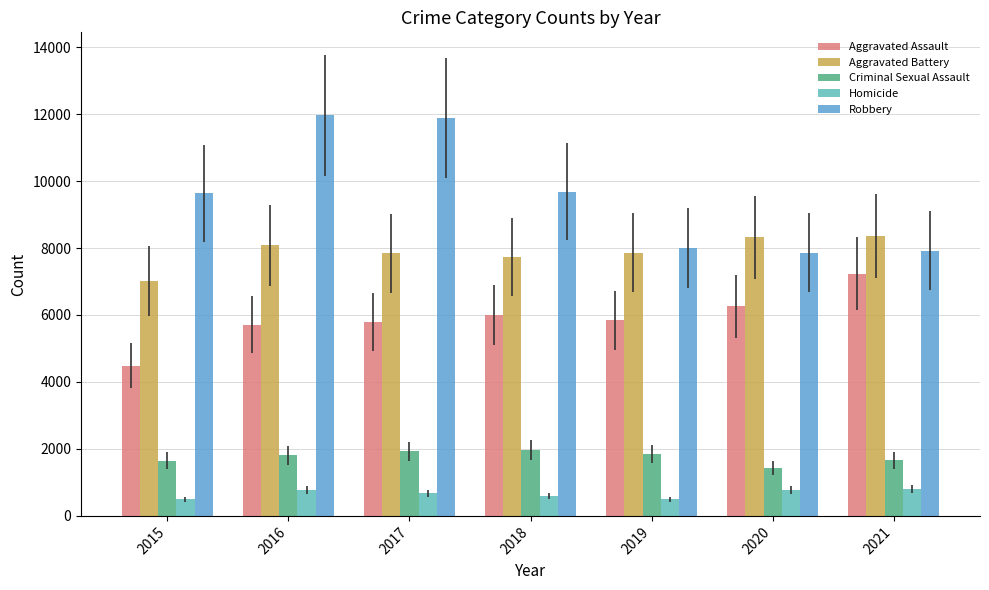

At which label is Robbery closest to 9907?

2018